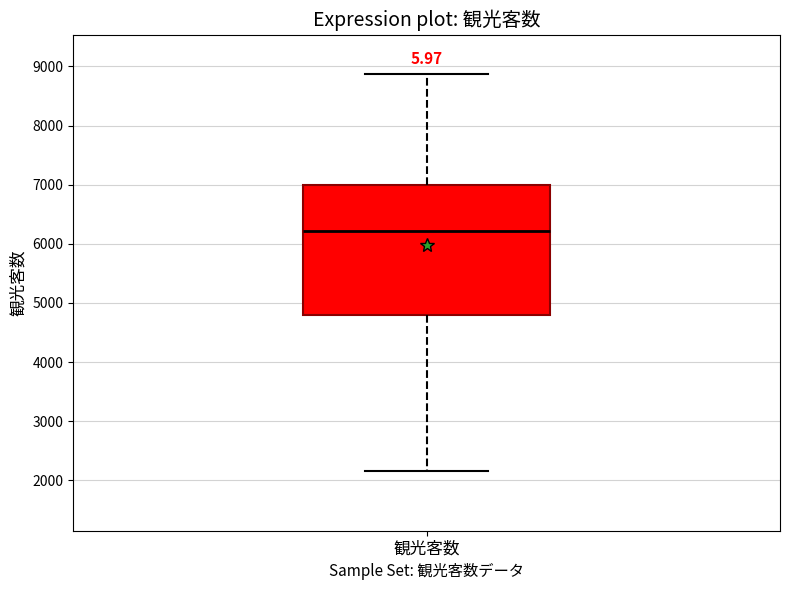

Read this box plot against the y-axis: the position of the median line, the range covered by the box, and the ends of both whiskers. The values are not printed on the chart, so give them approximately, as read against the axis.

median 6200, box 4800 to 7000, whiskers 2200 to 8900